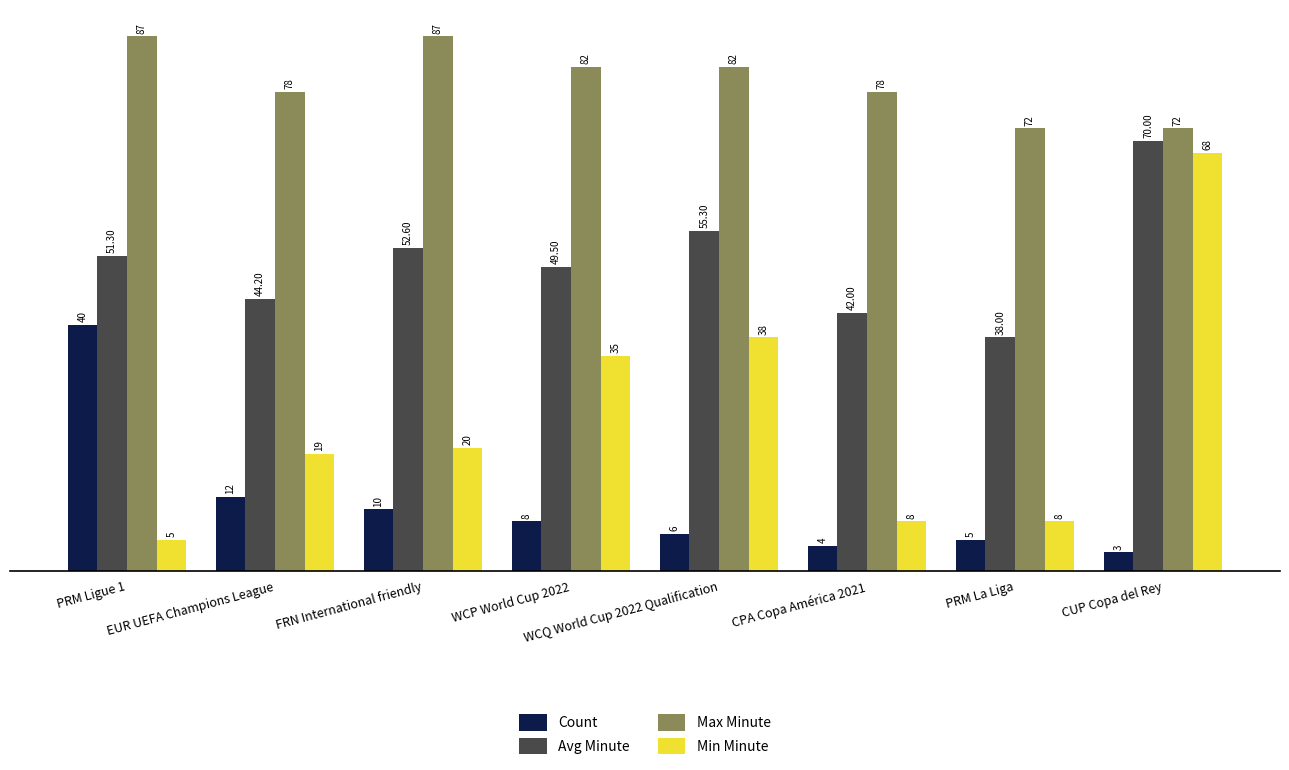

What is the label of the 1st bar from the right?

CUP Copa del Rey